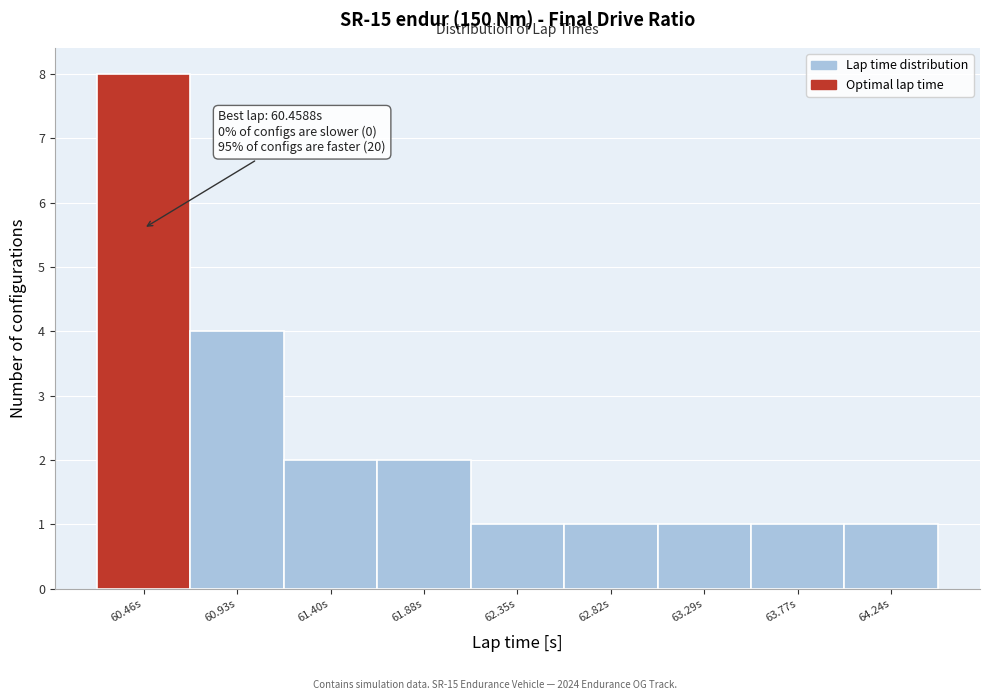

Over which range of the x-axis is the bar tallest?

60.20 to 60.70